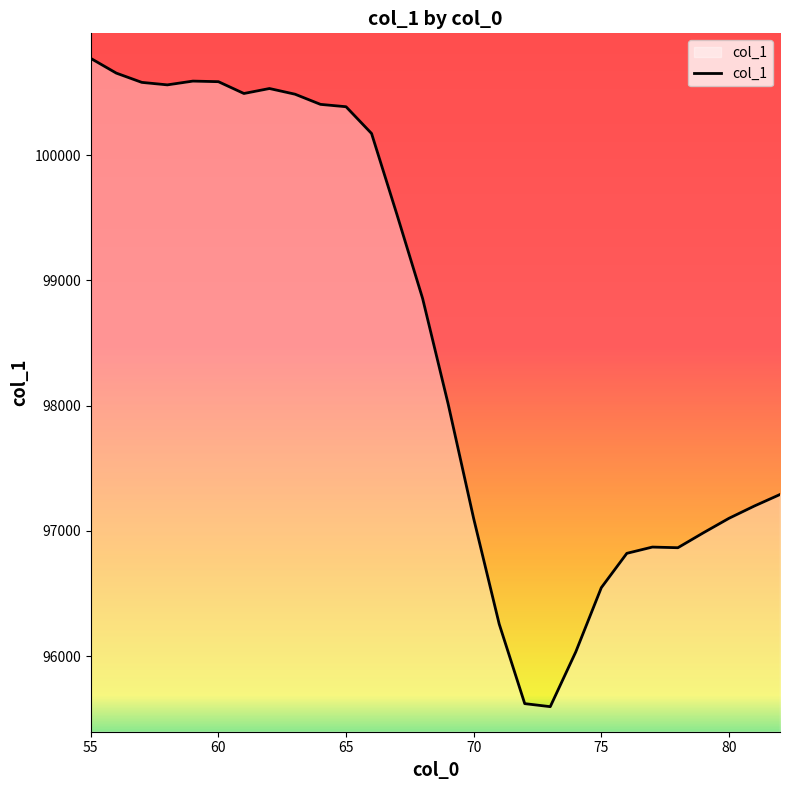

Does the chart display data point markers on the line(s)?

No